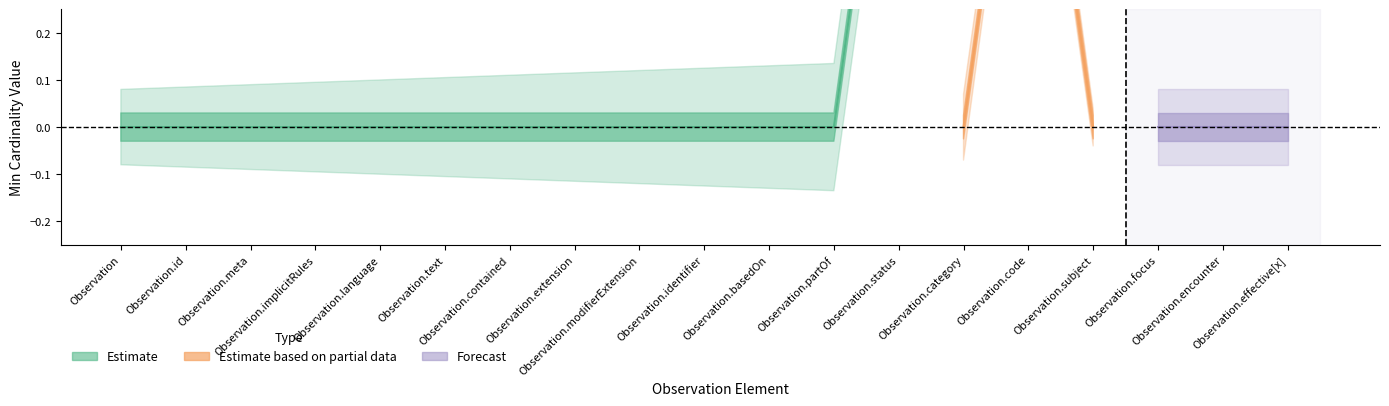

True or false: Base Min has a value of 0 at Observation.category.

True